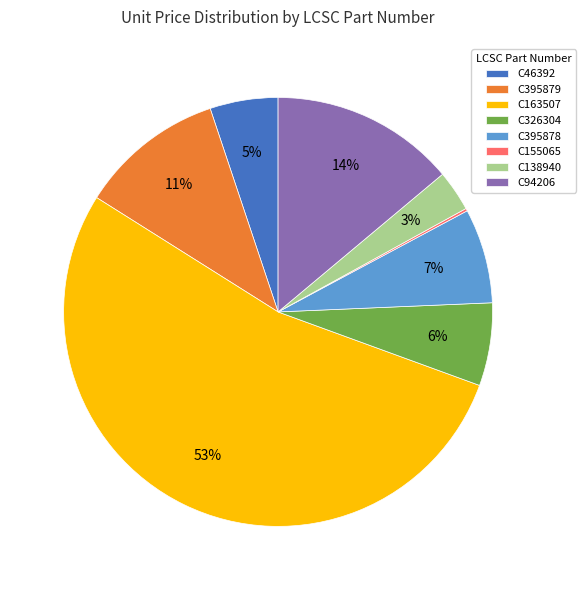

The C395878 slice represents 1% of the pie. True or false?

False